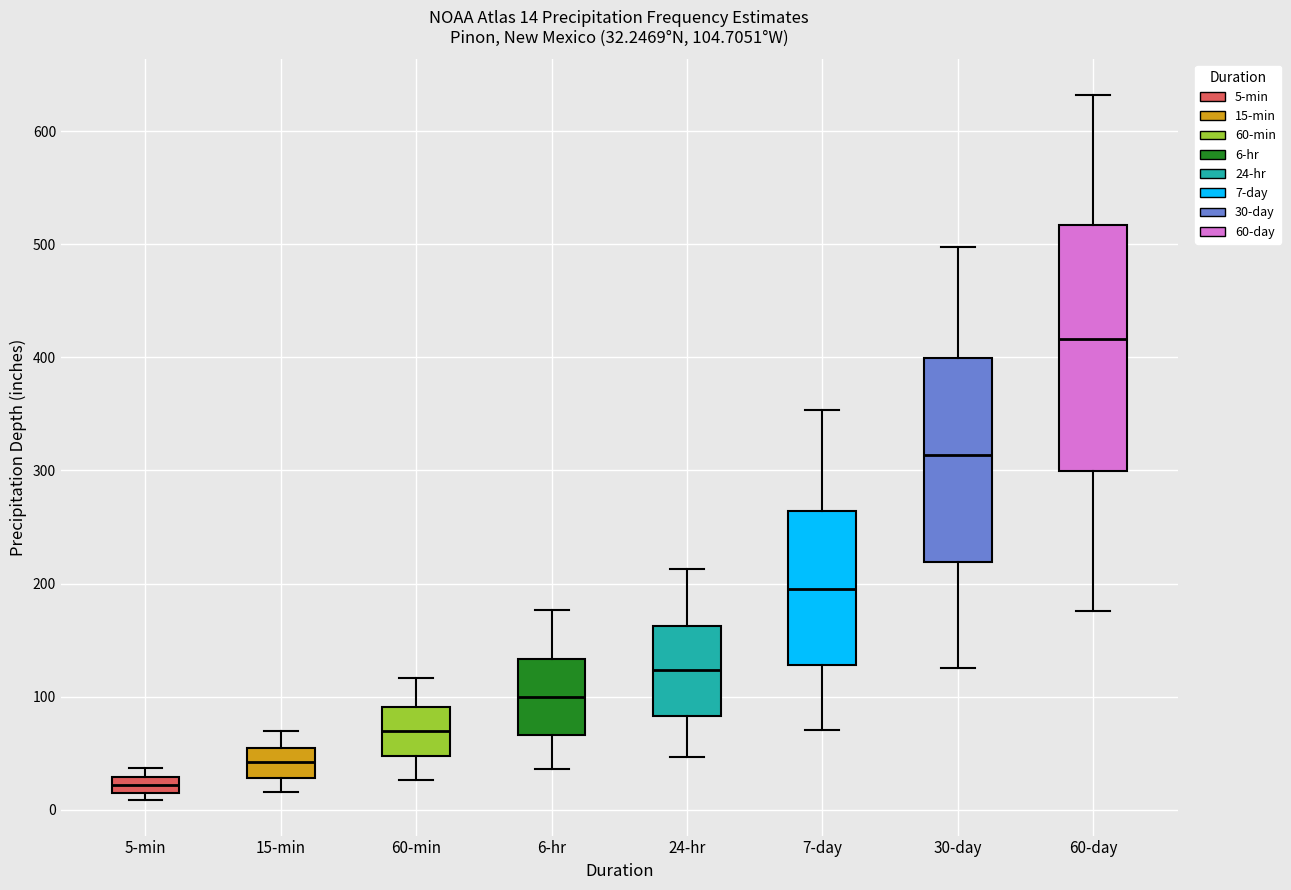

Which box has the lowest median line?

5-min